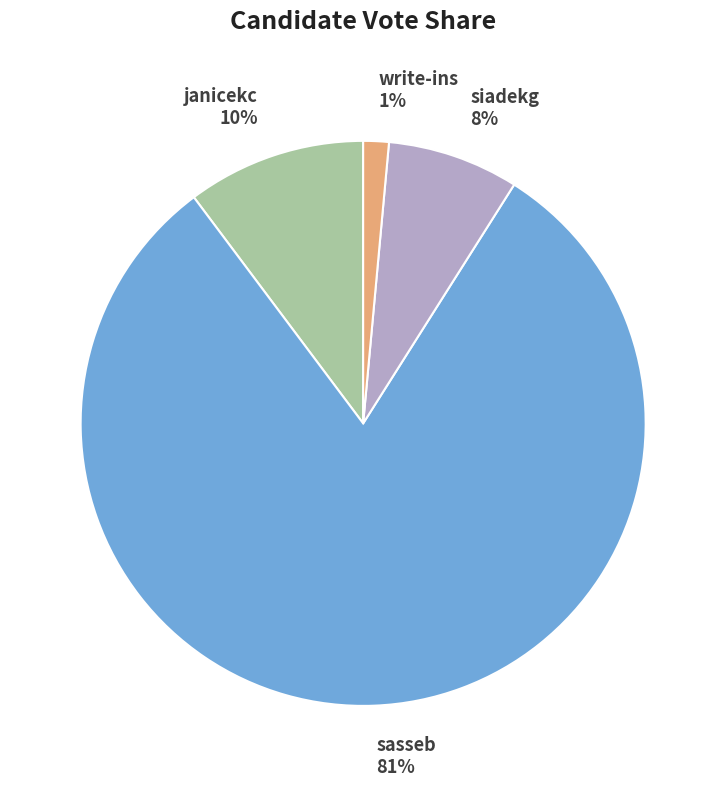

Rank the categories by value from lowest to highest.

write-ins, siadekg, janicekc, sasseb